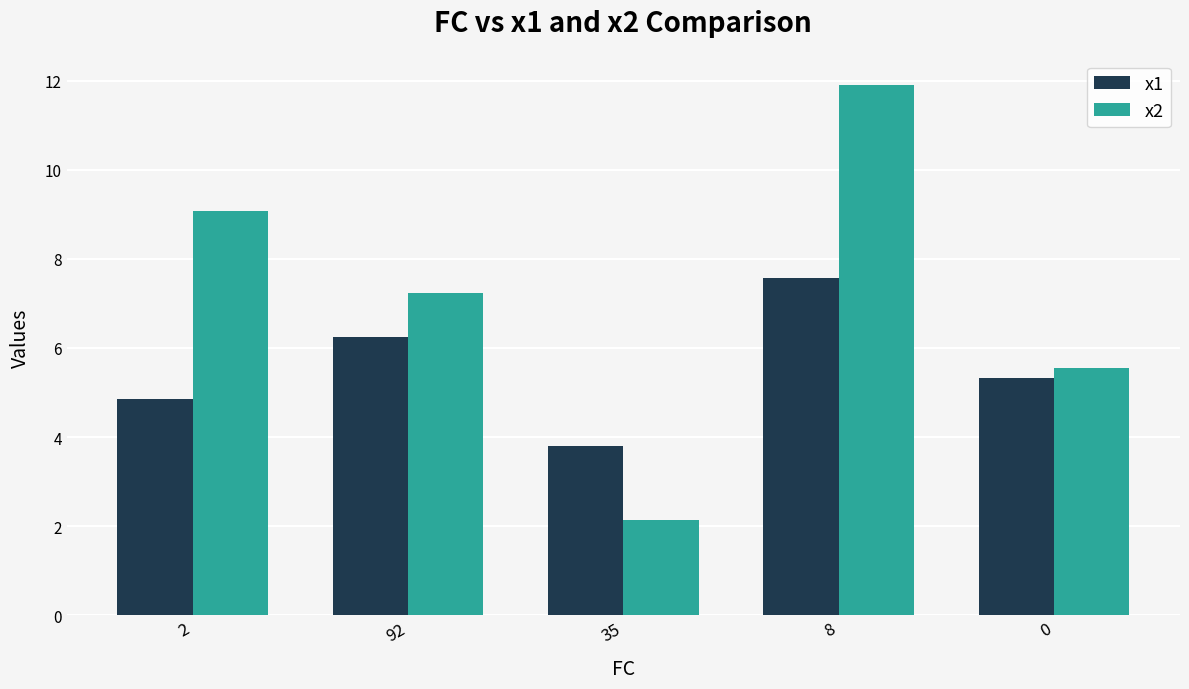

At which category is the sum across all series the highest?

8